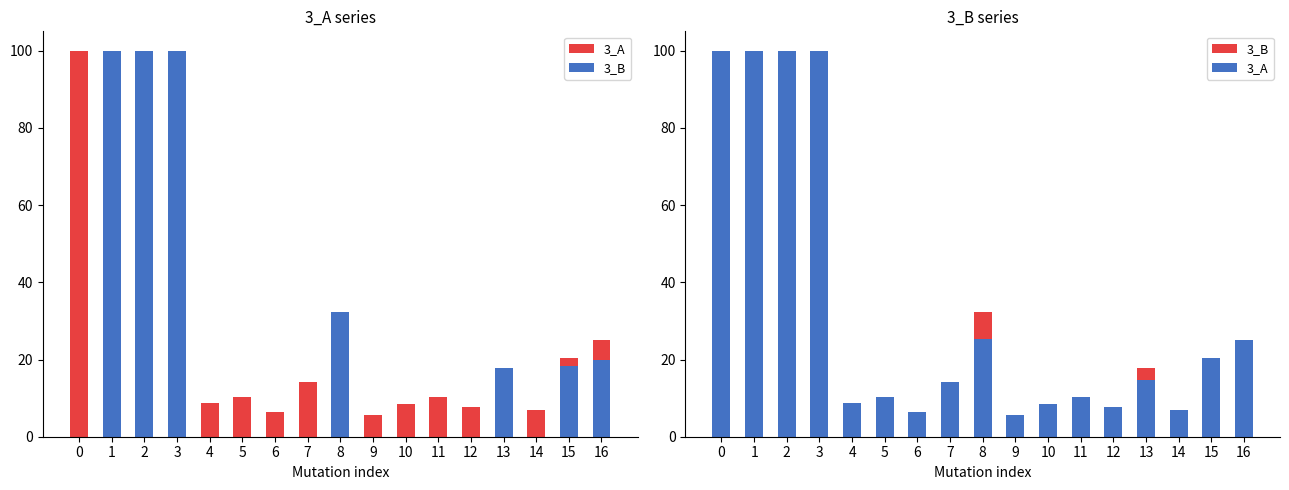

How many bars are there in total?

34